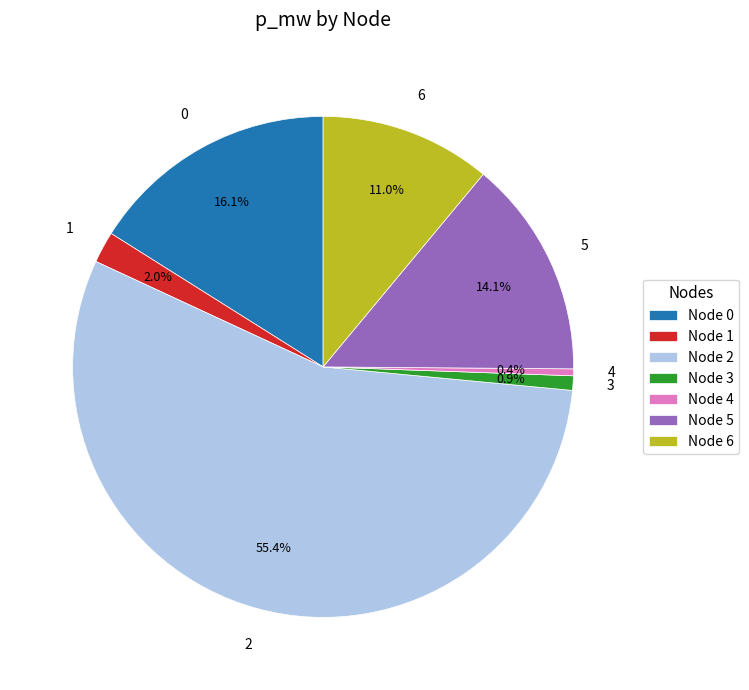

Does any single category account for the majority?

Yes